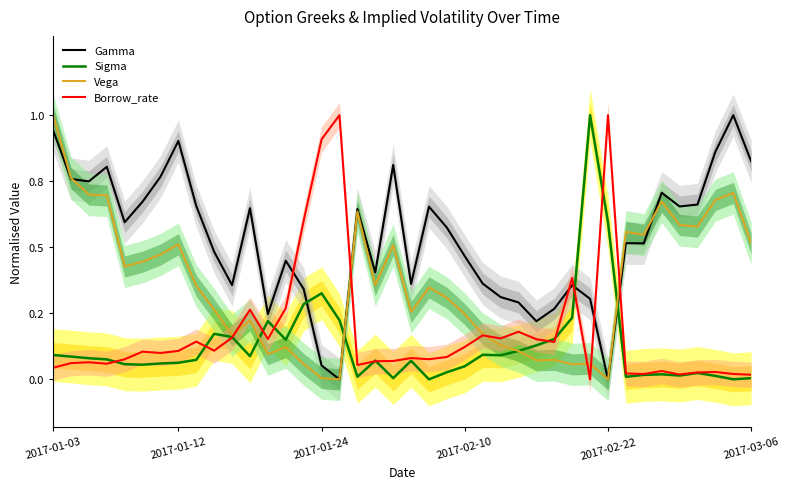

Reading right to left, extract all data points from this chart.

Gamma: 0.8	1.0	0.9	0.7	0.7	0.7	0.5	0.5	0.0	0.3	0.4	0.3	0.2	0.3	0.3	0.4	0.5	0.6	0.7	0.4	0.8	0.4	0.6	0.0	0.1	0.3	0.4	0.2	0.6	0.4	0.5	0.7	0.9	0.8	0.7	0.6	0.8	0.7	0.8	0.9
Sigma: 0.0	0.0	0.0	0.0	0.0	0.0	0.0	0.0	0.6	1.0	0.2	0.2	0.1	0.1	0.1	0.1	0.0	0.0	0.0	0.1	0.0	0.1	0.0	0.2	0.3	0.3	0.2	0.2	0.1	0.2	0.2	0.1	0.1	0.1	0.1	0.1	0.1	0.1	0.1	0.1
Vega: 0.5	0.7	0.7	0.6	0.6	0.7	0.5	0.6	0.0	0.1	0.1	0.1	0.1	0.1	0.1	0.2	0.2	0.3	0.3	0.3	0.5	0.4	0.6	0.0	0.0	0.1	0.1	0.1	0.2	0.2	0.3	0.4	0.5	0.5	0.4	0.4	0.7	0.7	0.8	1.0
Borrow_rate: 0.0	0.0	0.0	0.0	0.0	0.0	0.0	0.0	1.0	0.0	0.4	0.1	0.2	0.2	0.2	0.2	0.1	0.1	0.1	0.1	0.1	0.1	0.1	1.0	0.9	0.6	0.3	0.2	0.3	0.2	0.1	0.1	0.1	0.1	0.1	0.1	0.1	0.1	0.1	0.0